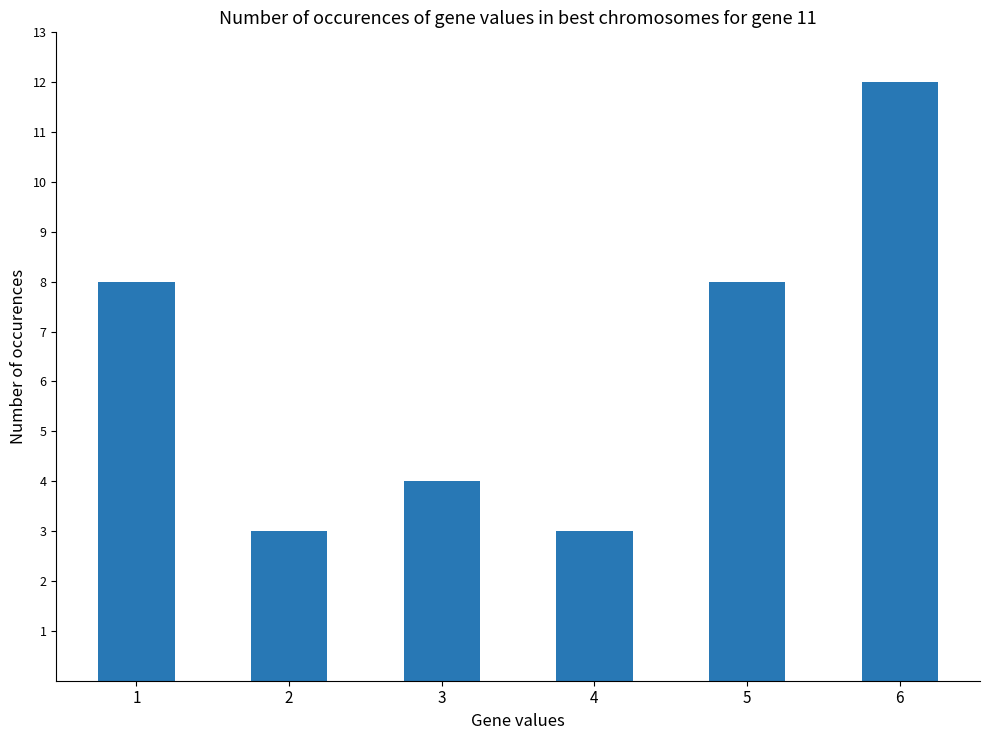

Reading left to right, extract all data points from this chart.

8	3	4	3	8	12